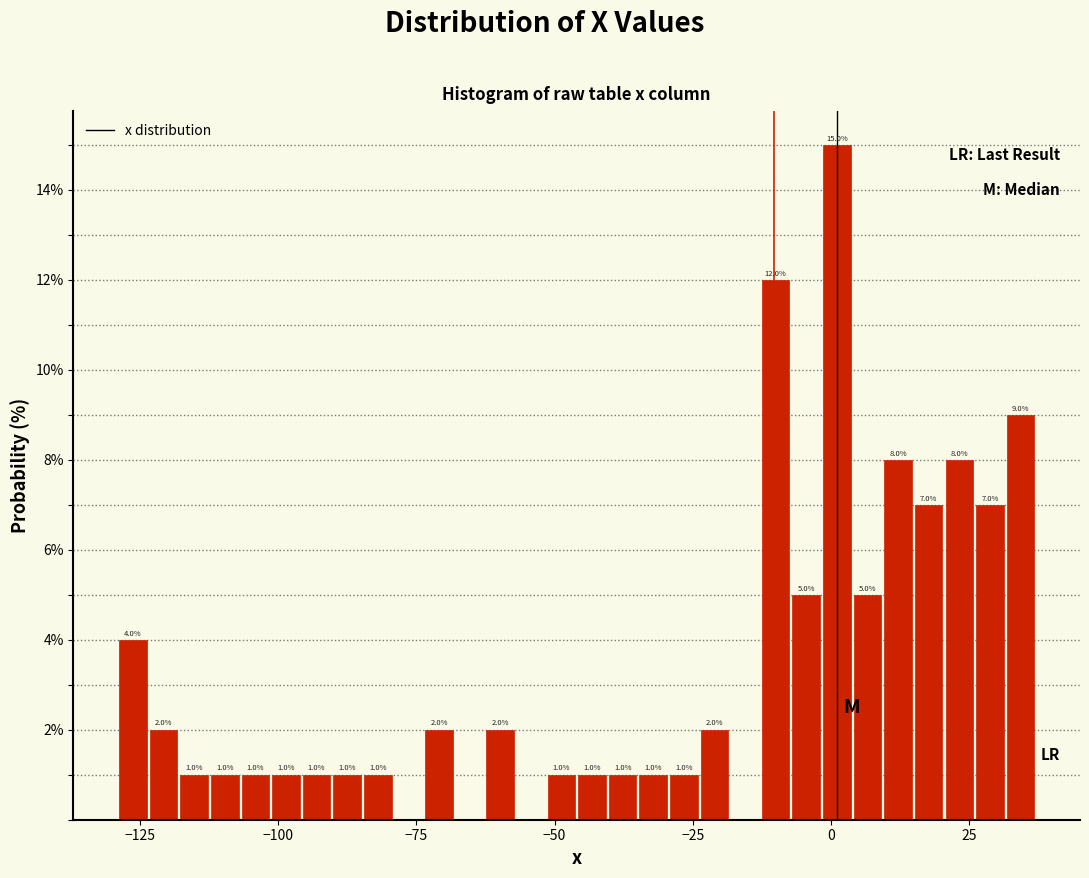

Read against the x-axis, roughly where is the centre of the tallest bar?

0